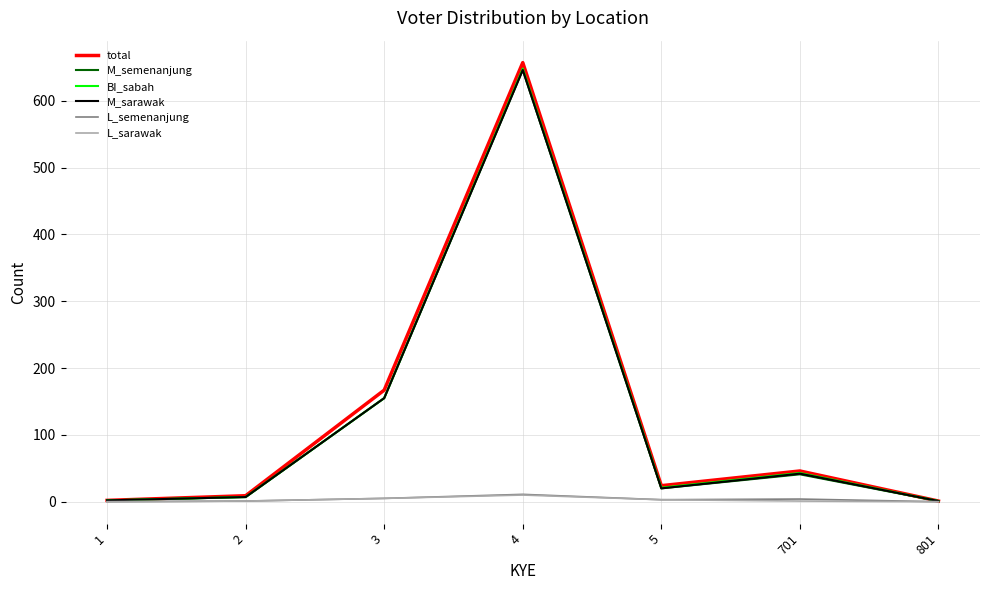

What is the difference between the maximum and minimum values in the L_semenanjung series?

11